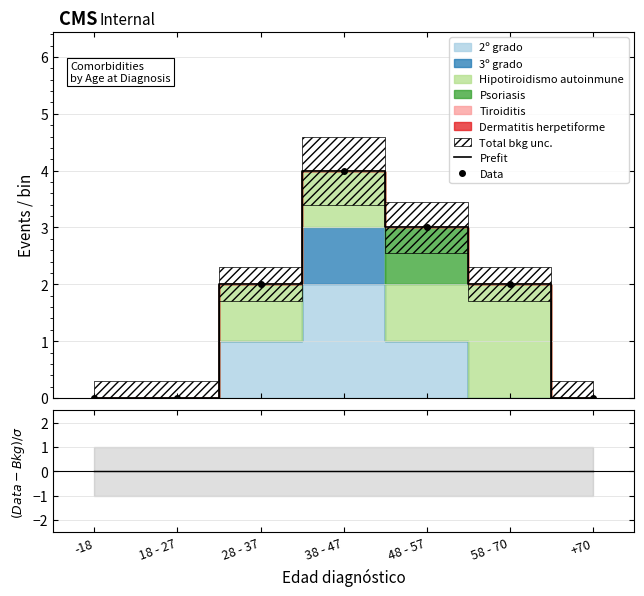

How many Data values are between 0 and 3?

6